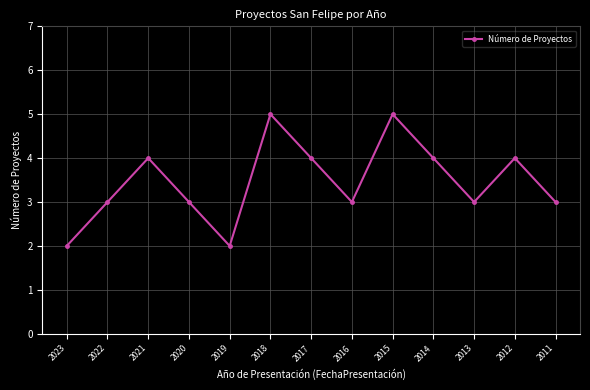

Reading left to right, transcribe all the data shown in this chart.

2023=2	2022=3	2021=4	2020=3	2019=2	2018=5	2017=4	2016=3	2015=5	2014=4	2013=3	2012=4	2011=3